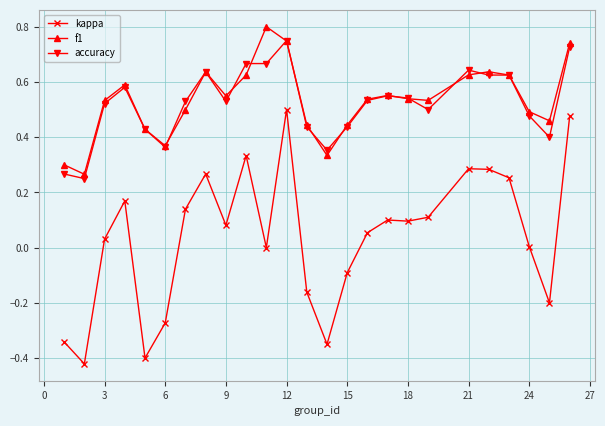

Which series has the largest range (max minus min)?

kappa